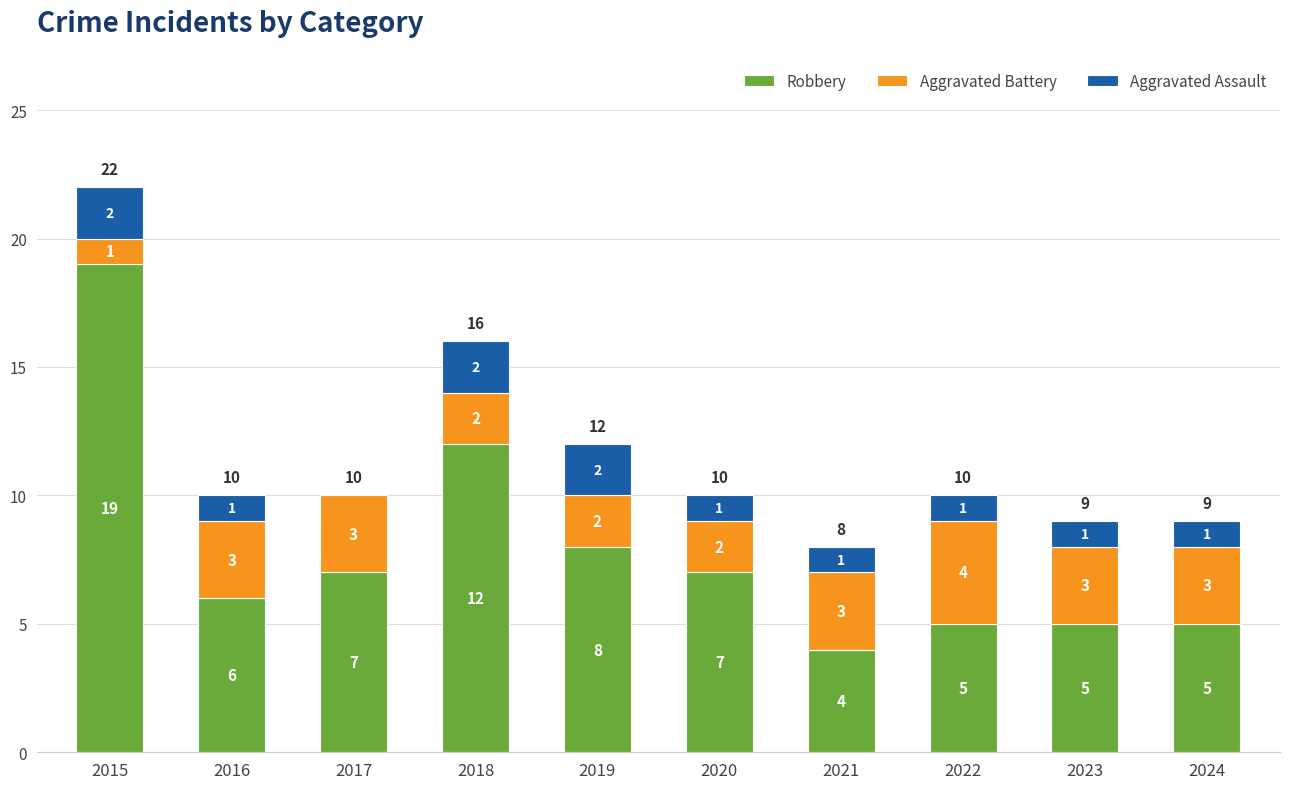

What is the total value across all series at 2022?

10